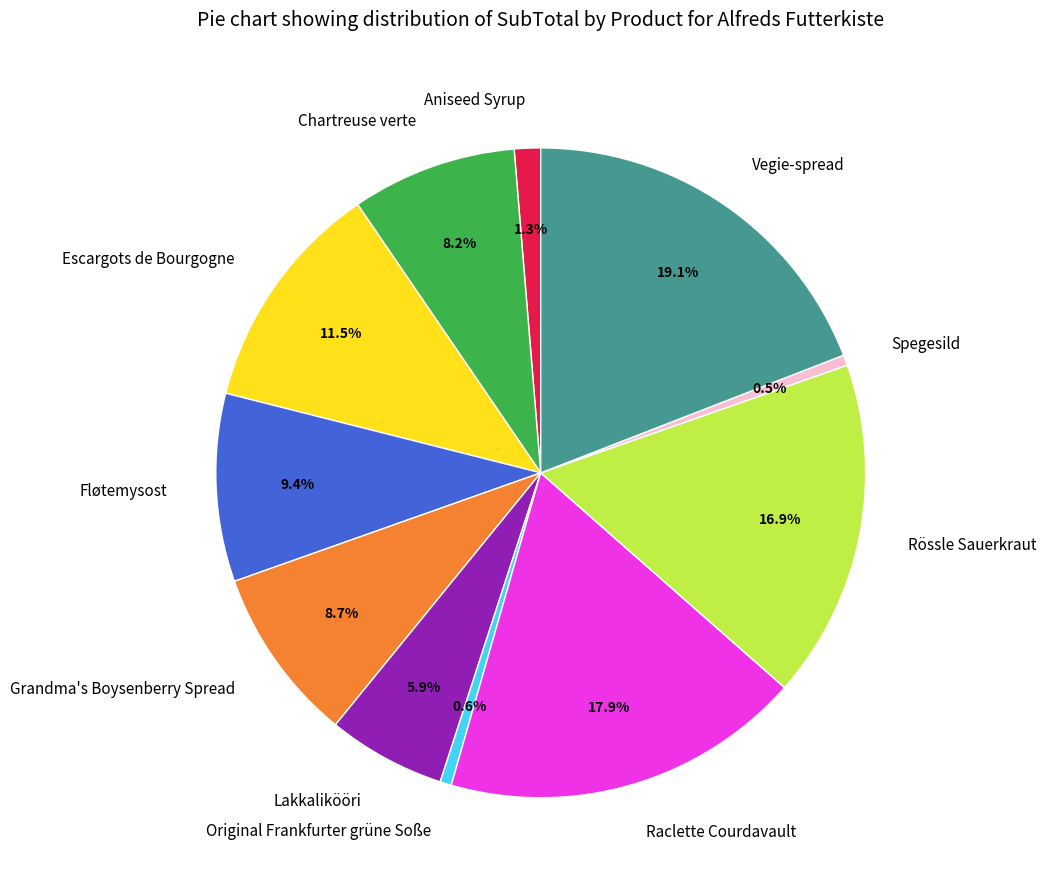

Count the number of slices in the pie.

11